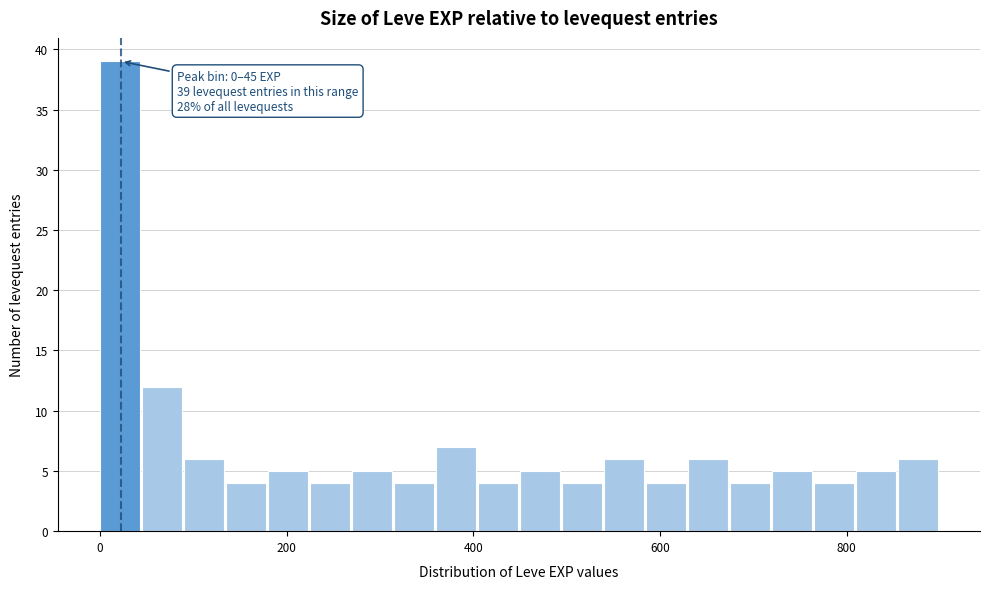

Around what value on the x-axis is the tallest bar? Give the approximate position of its centre, as read against the axis.

20